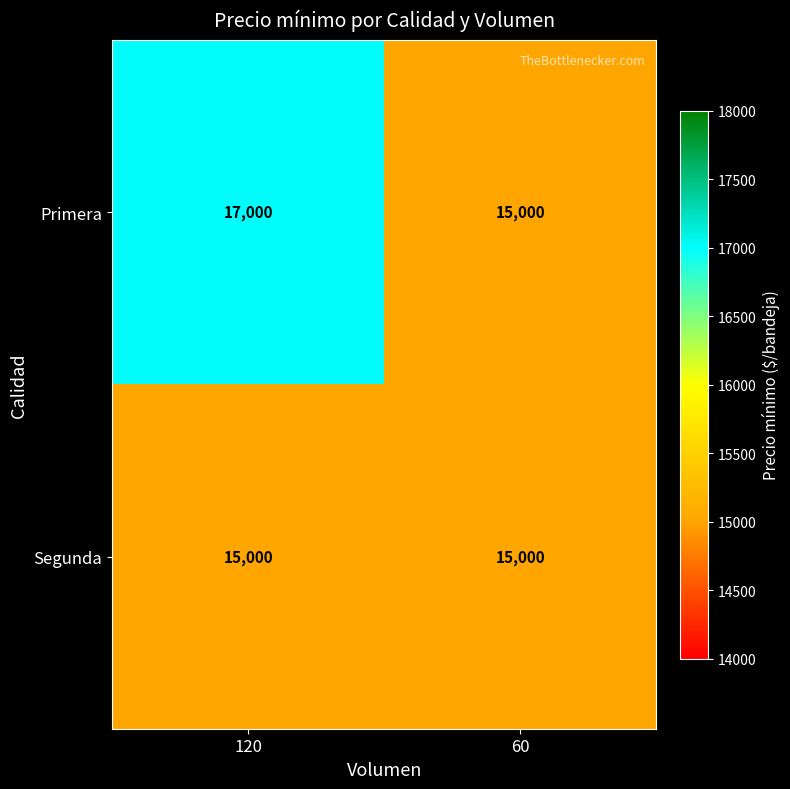

List the series in order of their peak value, highest first.

Primera, Segunda